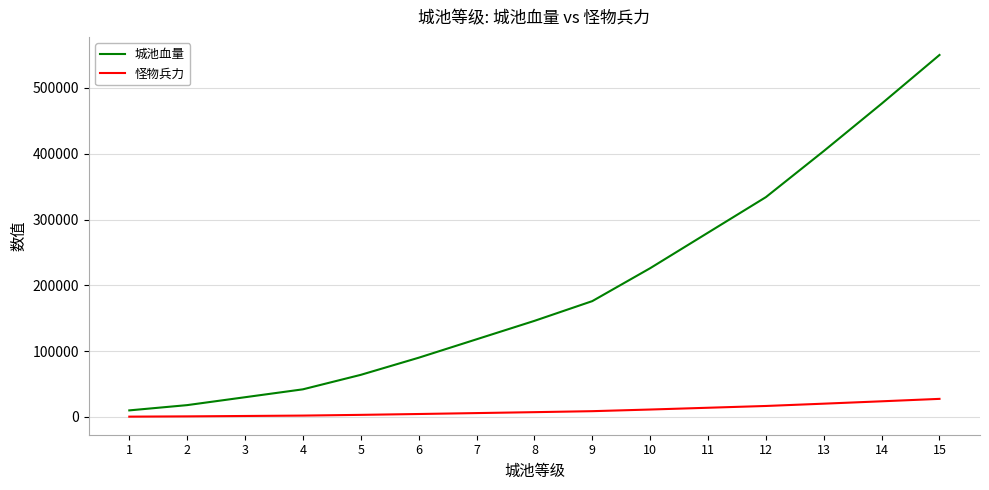

Which series has the widest spread of values?

城池血量